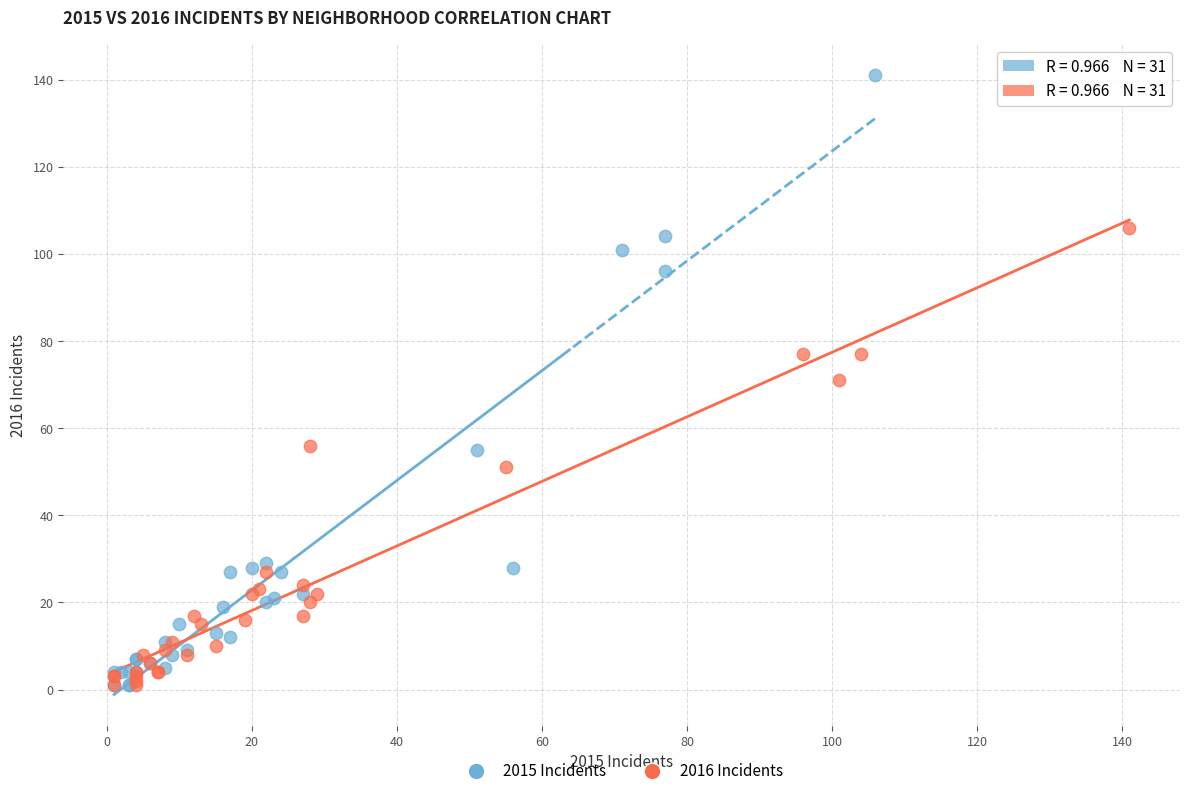

Which series has the largest Y range (max minus min)?

2015 Incidents